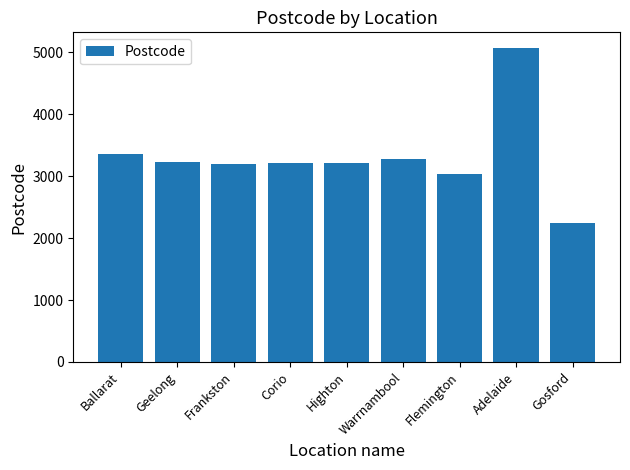

At which label does the data first exceed 3216?

Ballarat